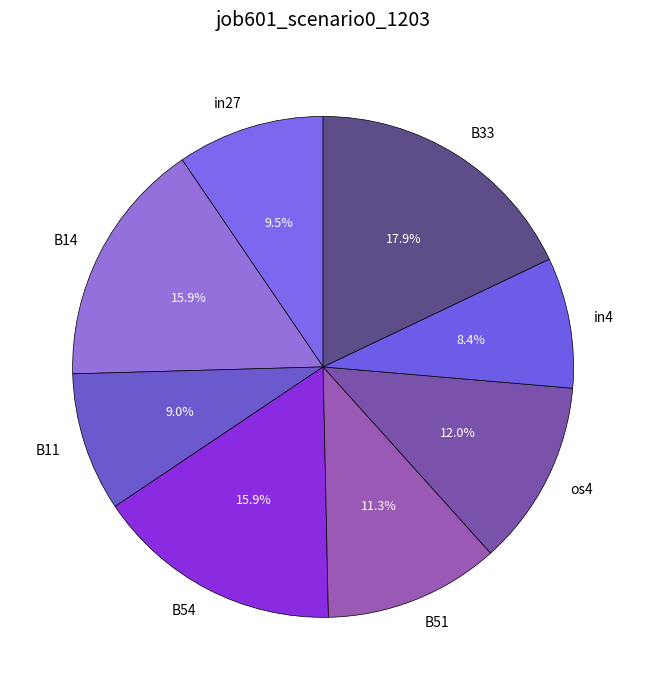

How much of the chart is everything except in4?

91.6%